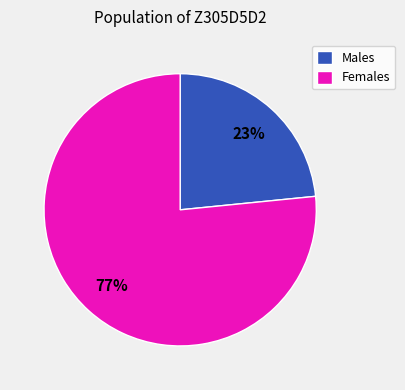

Does Females represent more than half of the total?

Yes